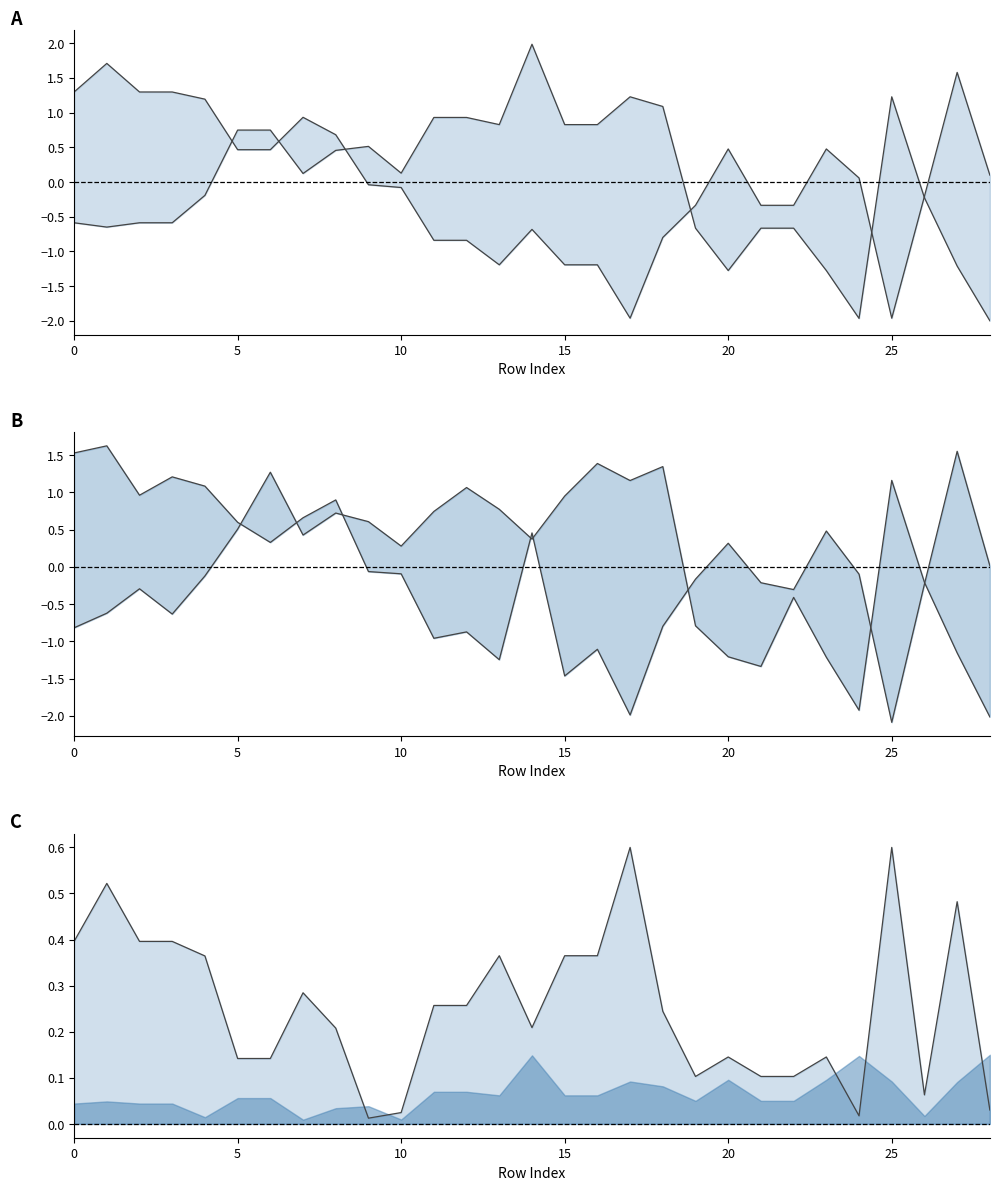

Where does the y1 series first go above 0?

5